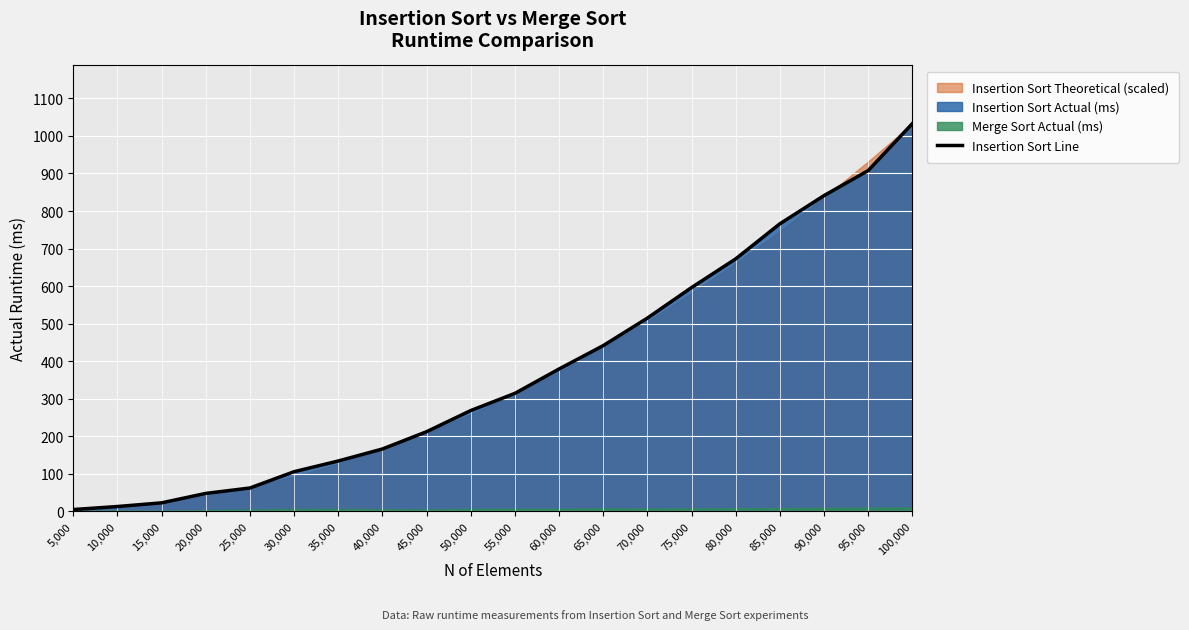

What is the average value?

375.2